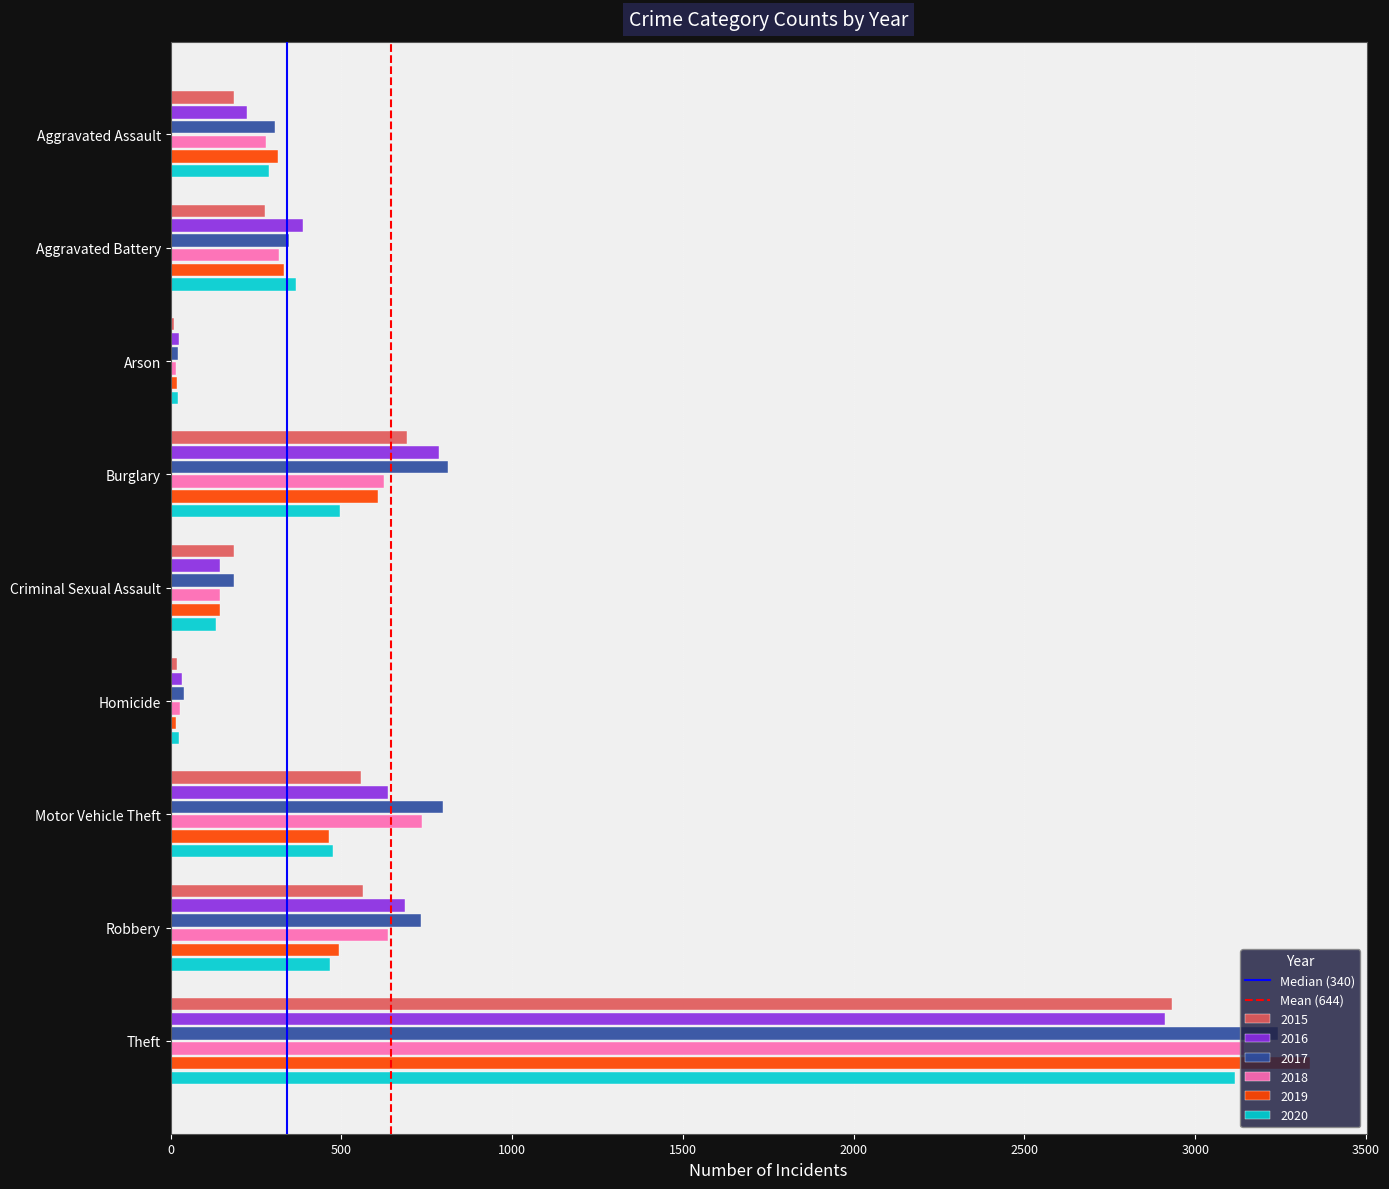

Which series has the widest spread of values?

2019